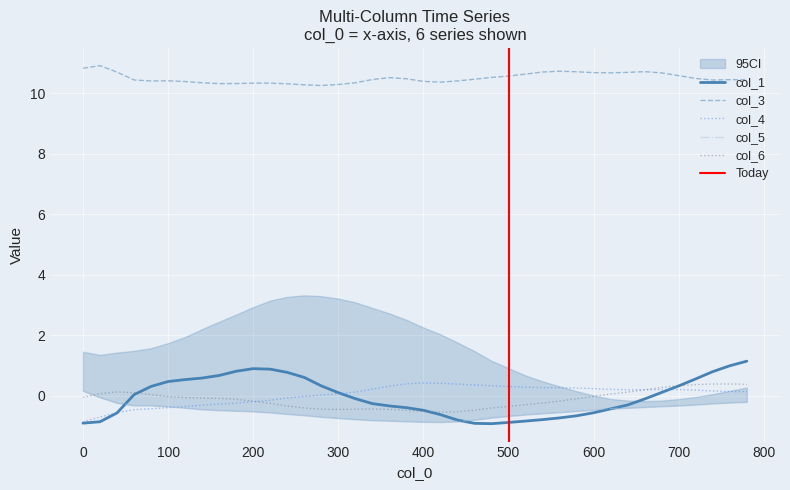

How many data points in col_4 are less than 0?

14